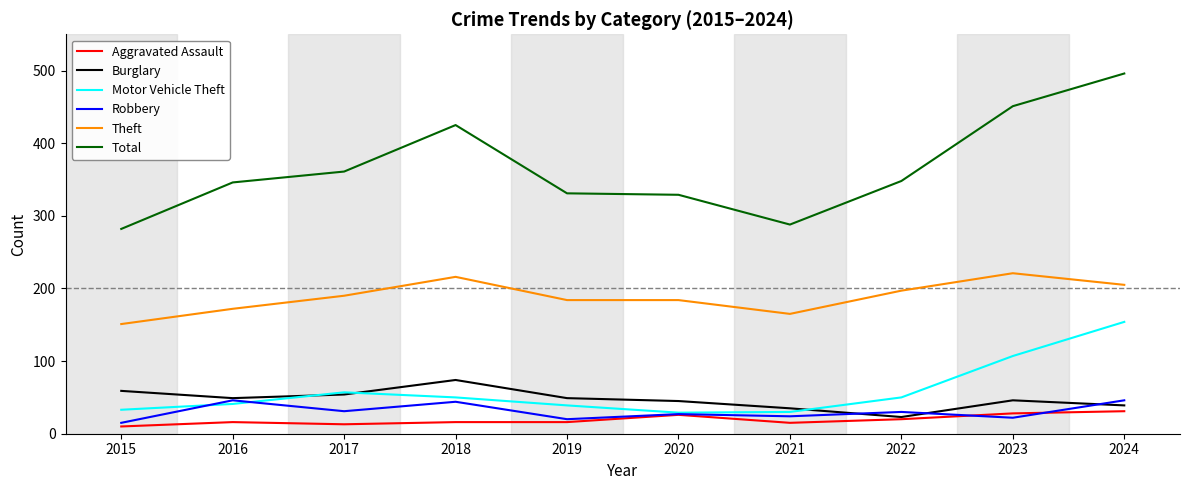

In Robbery, how many points are lower than both neighbors (excluding endpoints)?

4